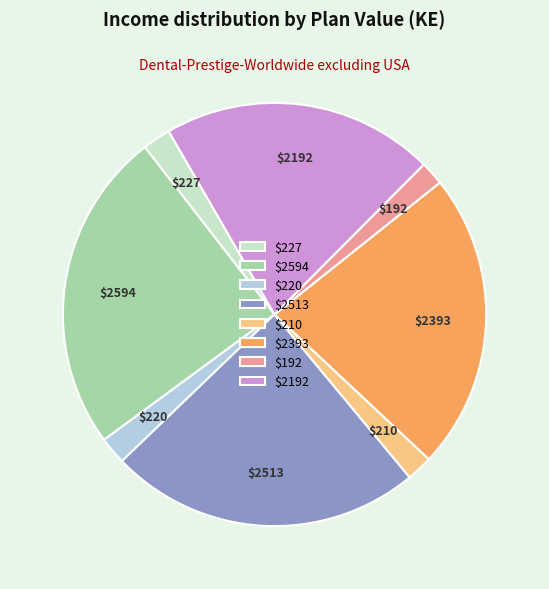

Is $210 the majority of the pie?

No